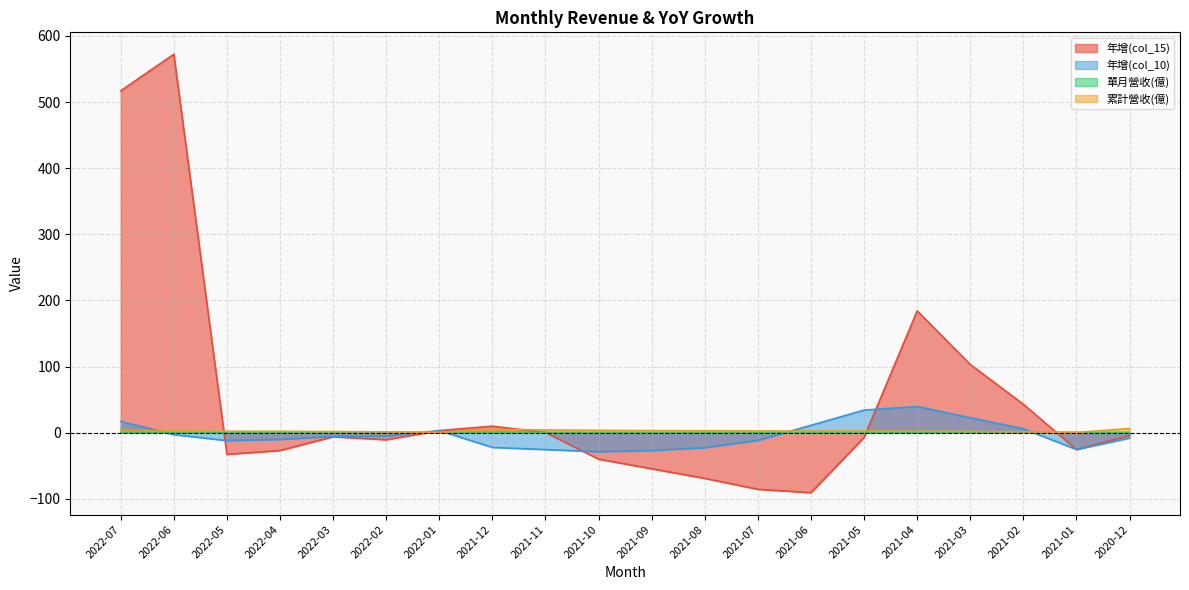

Where is the first local minimum for 年增(col_15)?

2022-05